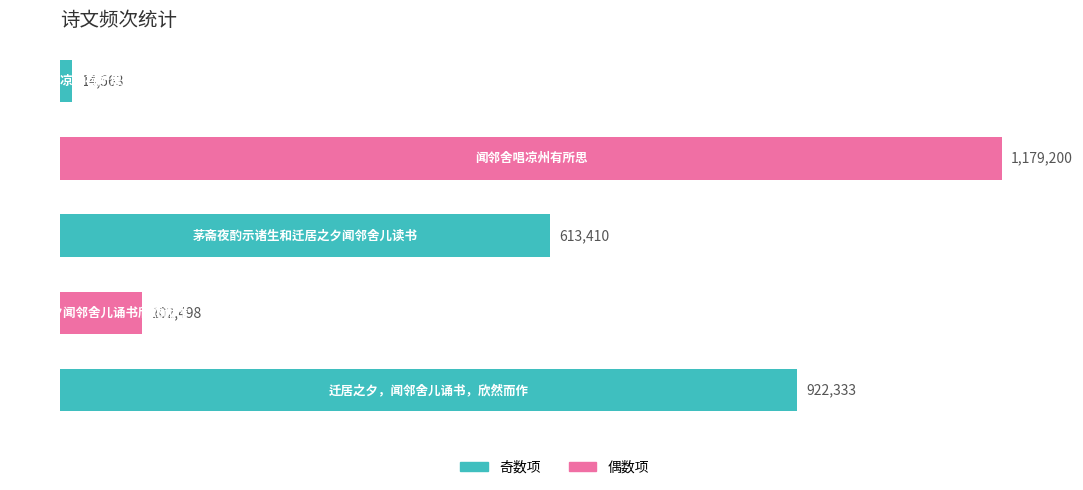

Reading top to bottom, list all the values displayed in this chart.

14563	1179200	613410	102498	922333